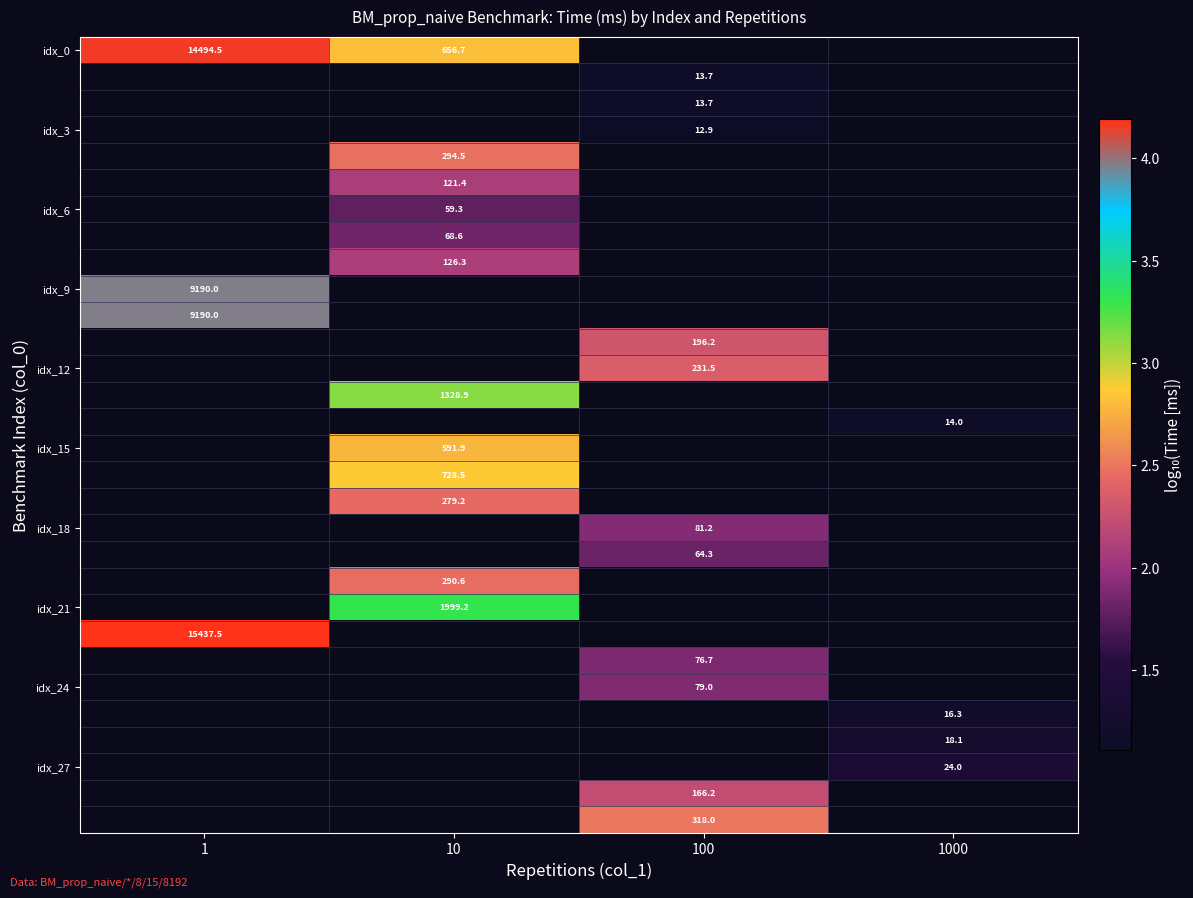

Between 1 and 10, which series saw the biggest shift?

idx_0